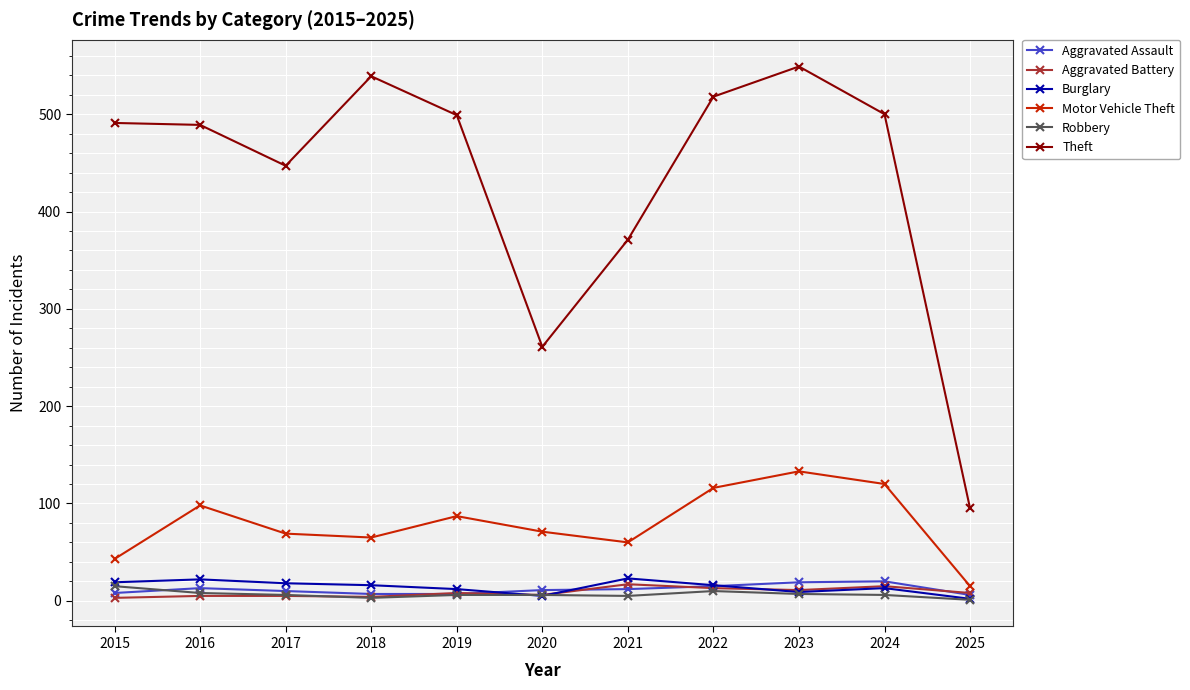

What is the difference between the maximum and minimum values in the Robbery series?

14